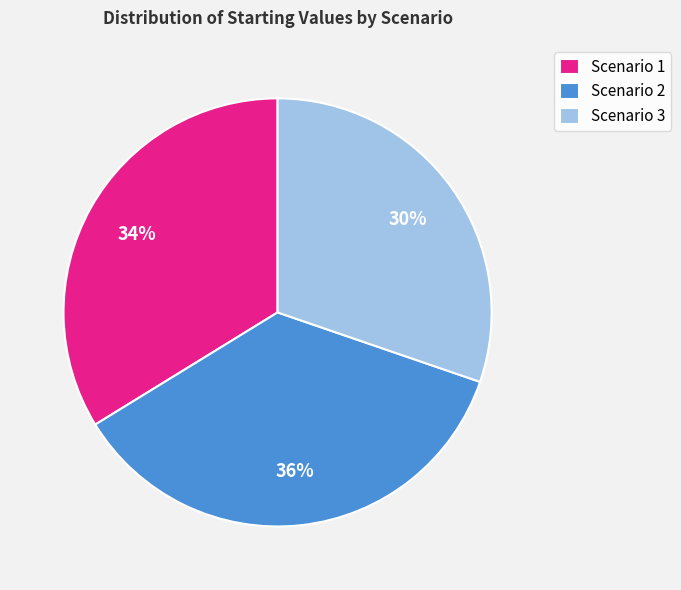

To the nearest percent, what portion does Scenario 1 represent?

34%